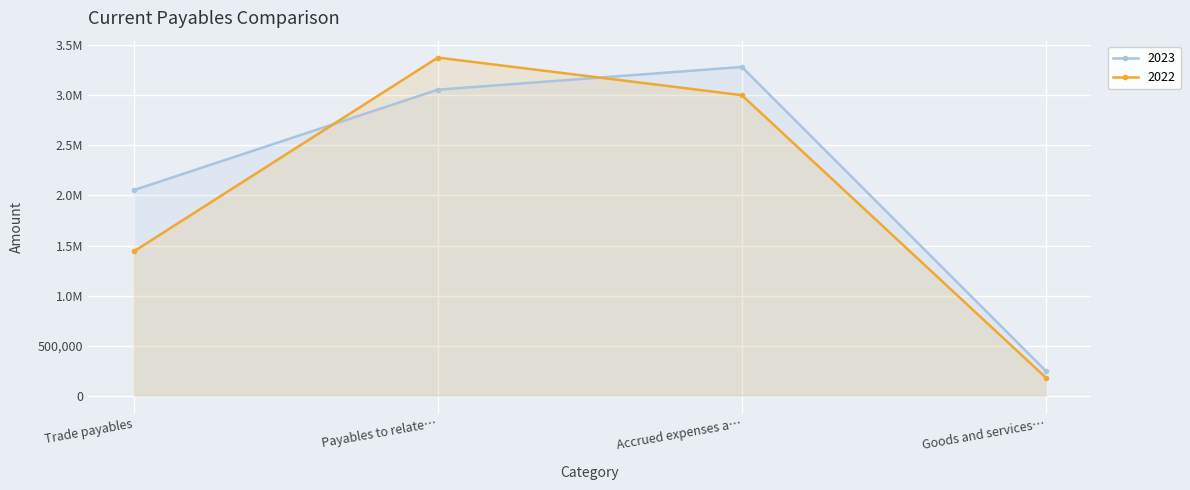

What position from the right is Goods and services…?

1